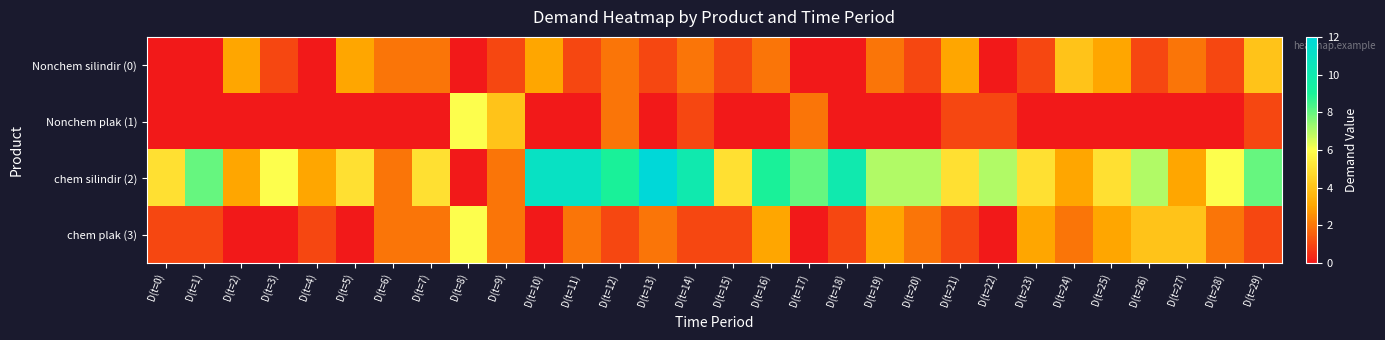

Reading right to left, extract all data points from this chart.

Nonchem silindir (0): D(t=29)=4	D(t=28)=1	D(t=27)=2	D(t=26)=1	D(t=25)=3	D(t=24)=4	D(t=23)=1	D(t=22)=0	D(t=21)=3	D(t=20)=1	D(t=19)=2	D(t=18)=0	D(t=17)=0	D(t=16)=2	D(t=15)=1	D(t=14)=2	D(t=13)=1	D(t=12)=2	D(t=11)=1	D(t=10)=3	D(t=9)=1	D(t=8)=0	D(t=7)=2	D(t=6)=2	D(t=5)=3	D(t=4)=0	D(t=3)=1	D(t=2)=3	D(t=1)=0	D(t=0)=0
Nonchem plak (1): D(t=29)=1	D(t=28)=0	D(t=27)=0	D(t=26)=0	D(t=25)=0	D(t=24)=0	D(t=23)=0	D(t=22)=1	D(t=21)=1	D(t=20)=0	D(t=19)=0	D(t=18)=0	D(t=17)=2	D(t=16)=0	D(t=15)=0	D(t=14)=1	D(t=13)=0	D(t=12)=2	D(t=11)=0	D(t=10)=0	D(t=9)=4	D(t=8)=6	D(t=7)=0	D(t=6)=0	D(t=5)=0	D(t=4)=0	D(t=3)=0	D(t=2)=0	D(t=1)=0	D(t=0)=0
chem silindir (2): D(t=29)=8	D(t=28)=6	D(t=27)=3	D(t=26)=7	D(t=25)=5	D(t=24)=3	D(t=23)=5	D(t=22)=7	D(t=21)=5	D(t=20)=7	D(t=19)=7	D(t=18)=10	D(t=17)=8	D(t=16)=9	D(t=15)=5	D(t=14)=10	D(t=13)=12	D(t=12)=9	D(t=11)=11	D(t=10)=11	D(t=9)=2	D(t=8)=0	D(t=7)=5	D(t=6)=2	D(t=5)=5	D(t=4)=3	D(t=3)=6	D(t=2)=3	D(t=1)=8	D(t=0)=5
chem plak (3): D(t=29)=1	D(t=28)=2	D(t=27)=4	D(t=26)=4	D(t=25)=3	D(t=24)=2	D(t=23)=3	D(t=22)=0	D(t=21)=1	D(t=20)=2	D(t=19)=3	D(t=18)=1	D(t=17)=0	D(t=16)=3	D(t=15)=1	D(t=14)=1	D(t=13)=2	D(t=12)=1	D(t=11)=2	D(t=10)=0	D(t=9)=2	D(t=8)=6	D(t=7)=2	D(t=6)=2	D(t=5)=0	D(t=4)=1	D(t=3)=0	D(t=2)=0	D(t=1)=1	D(t=0)=1